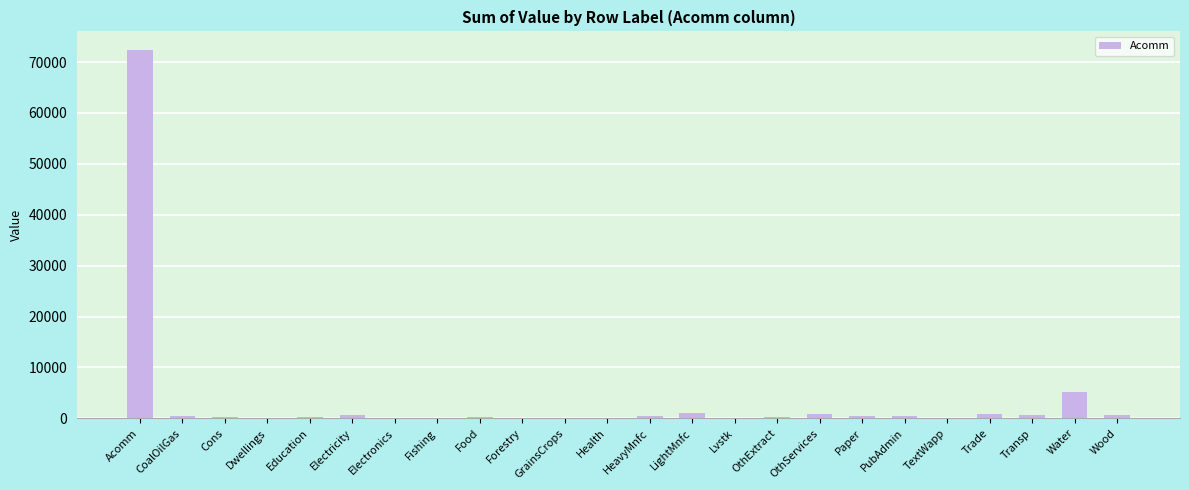

Which label corresponds to the largest value in the chart?

Acomm